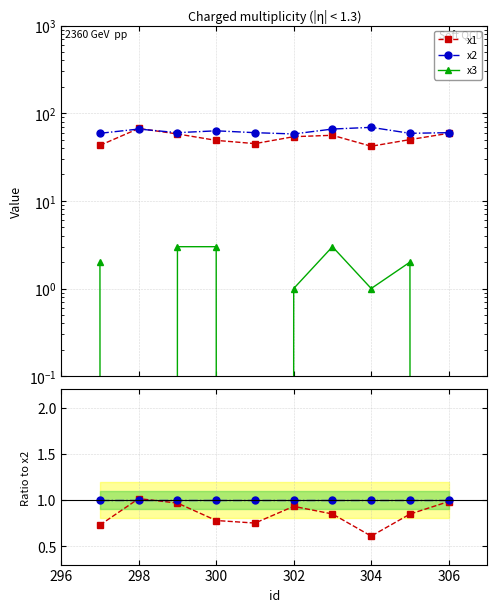

How many interior local valleys does the x1 series have?

2